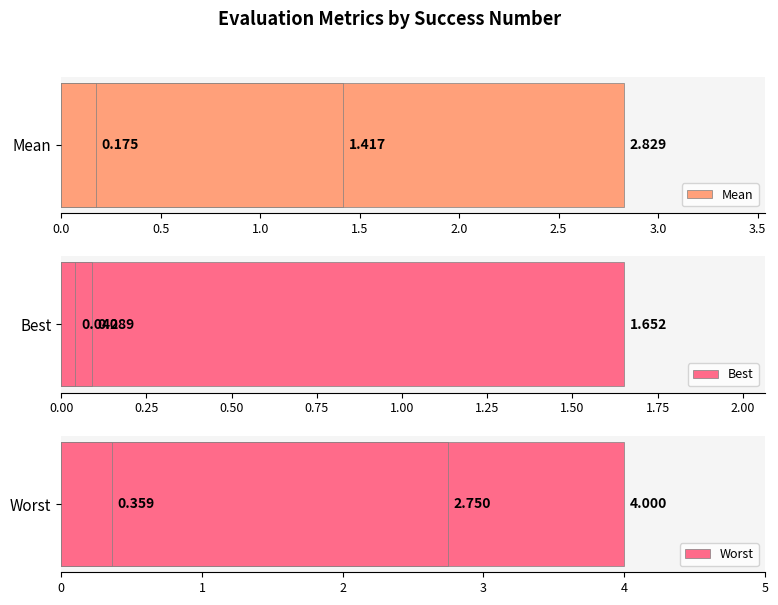

Reading left to right, what are all the values shown in this chart?

Mean: 2.8	1.4	0.2
Best: 1.7	0.1	0.0
Worst: 4.0	2.8	0.4